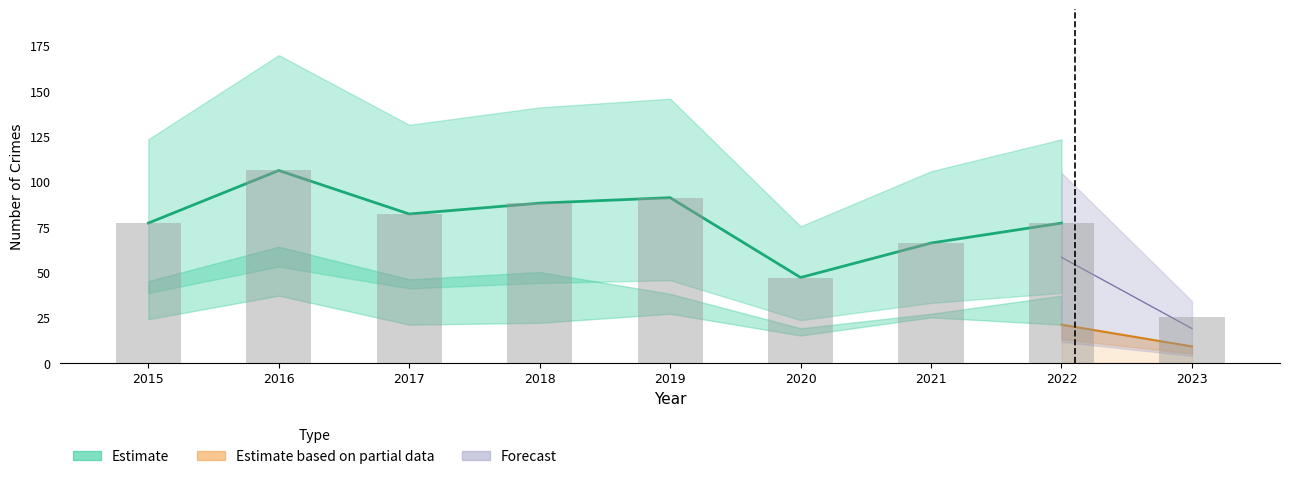

Reading right to left, transcribe all the data shown in this chart.

2022=77	2021=66	2020=47	2019=91	2018=88	2017=82	2016=106	2015=77